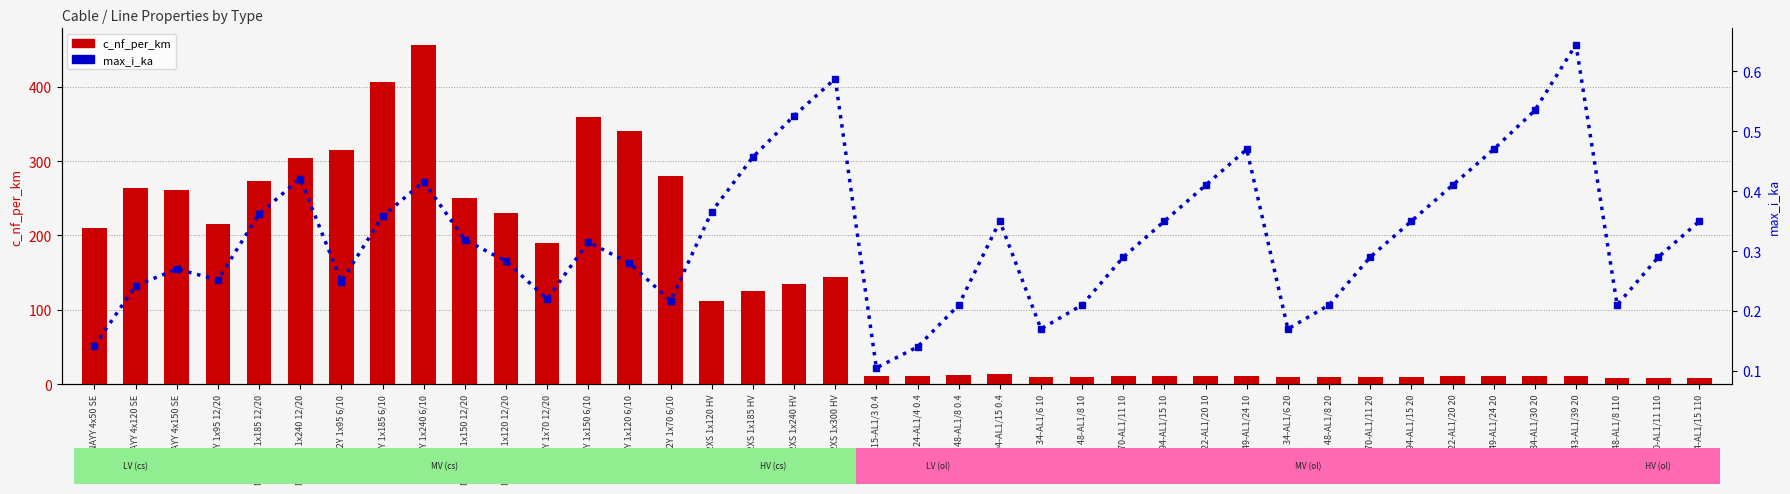

What is the value of the c_nf_per_km bar at the 26th from the left?

10.4